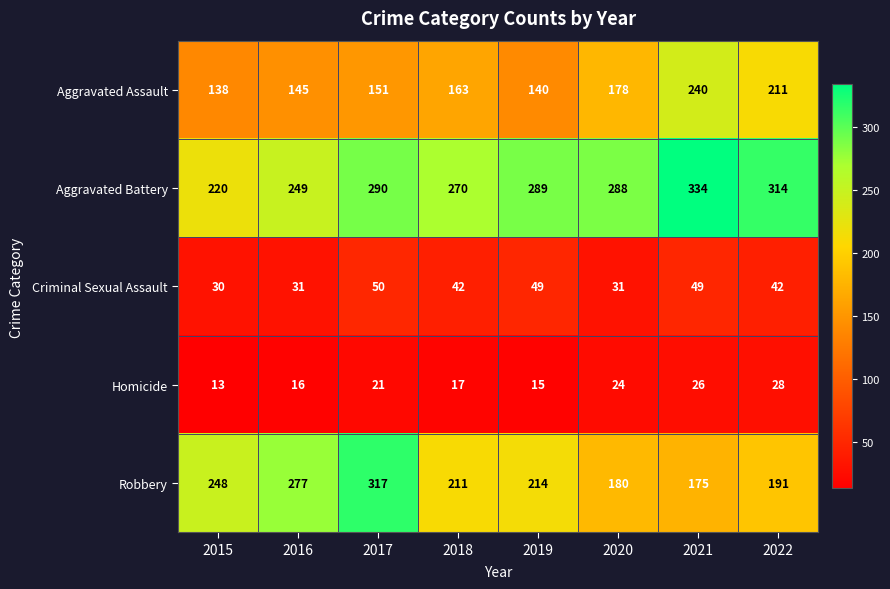

What is the sum of the Aggravated Battery values at 2018 and 2016?

519